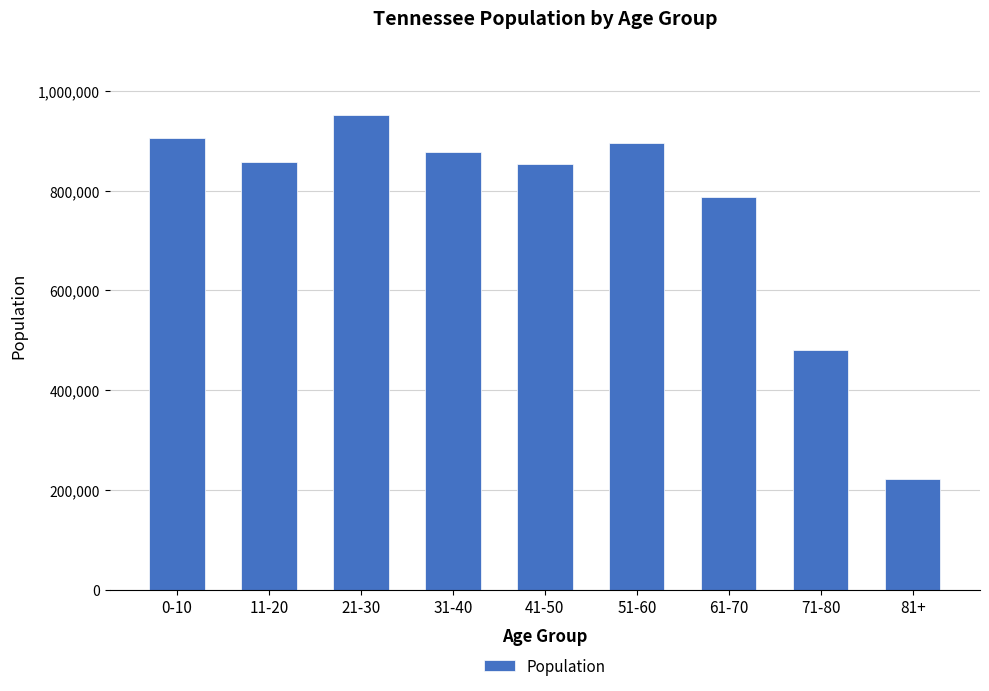

Does the chart contain stacked bars?

No